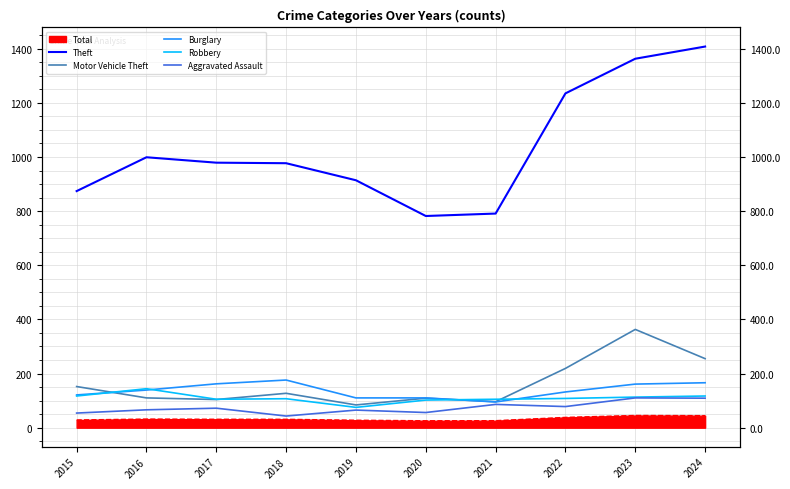

True or false: Robbery and Theft intersect in this chart.

False